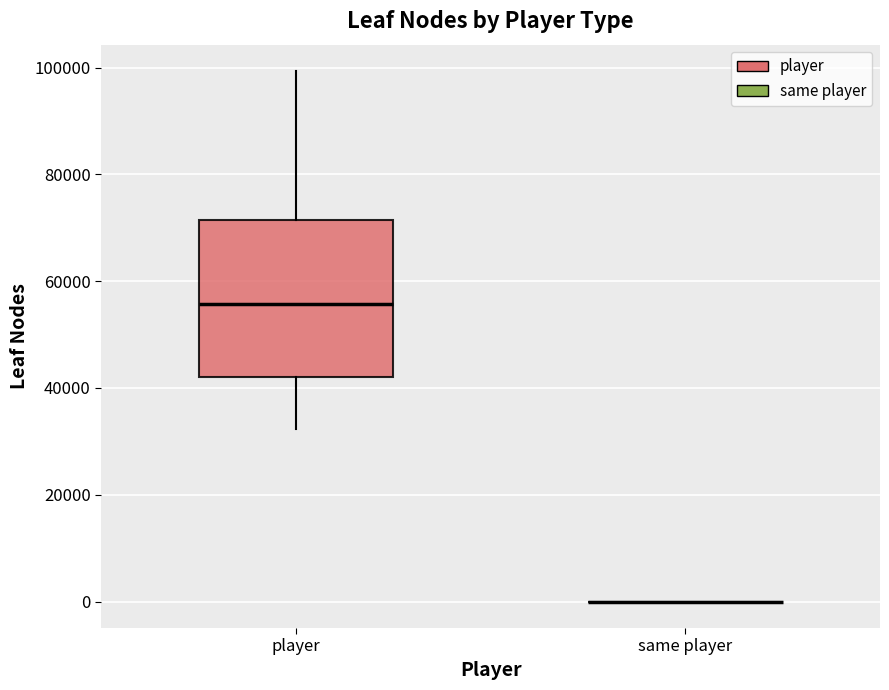

Reading left to right, read every box against the y-axis: the position of its median line, the range the box covers, and the ends of its whiskers. The values are not printed on the chart, so give them approximately, as read against the axis.

player: median 56000, box 42000 to 72000, whiskers 32000 to 100000
same player: box collapsed to a line at 0, whiskers 0 to 0